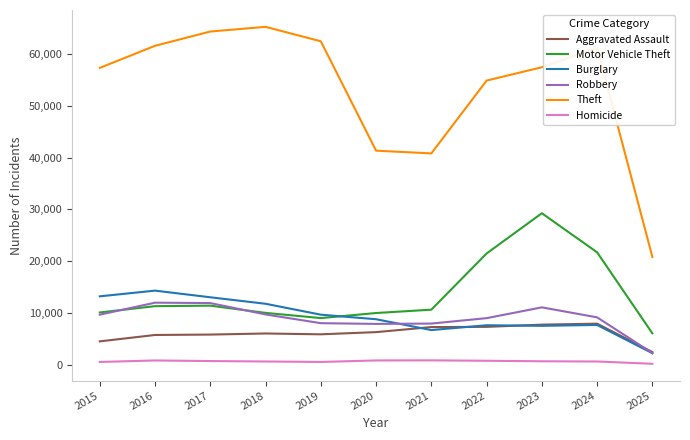

True or false: Burglary and Homicide cross at least once.

False